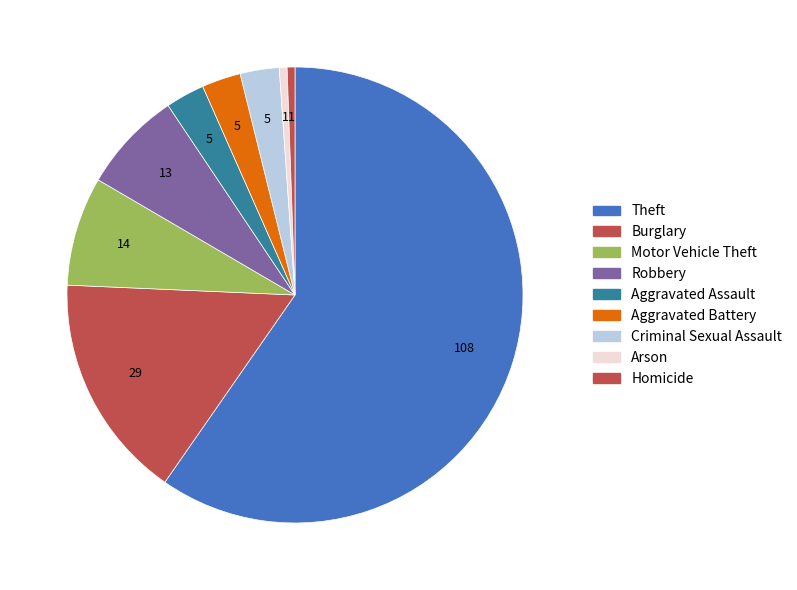

To the nearest percent, what is the difference between the Motor Vehicle Theft and Robbery slice percentages?

1%